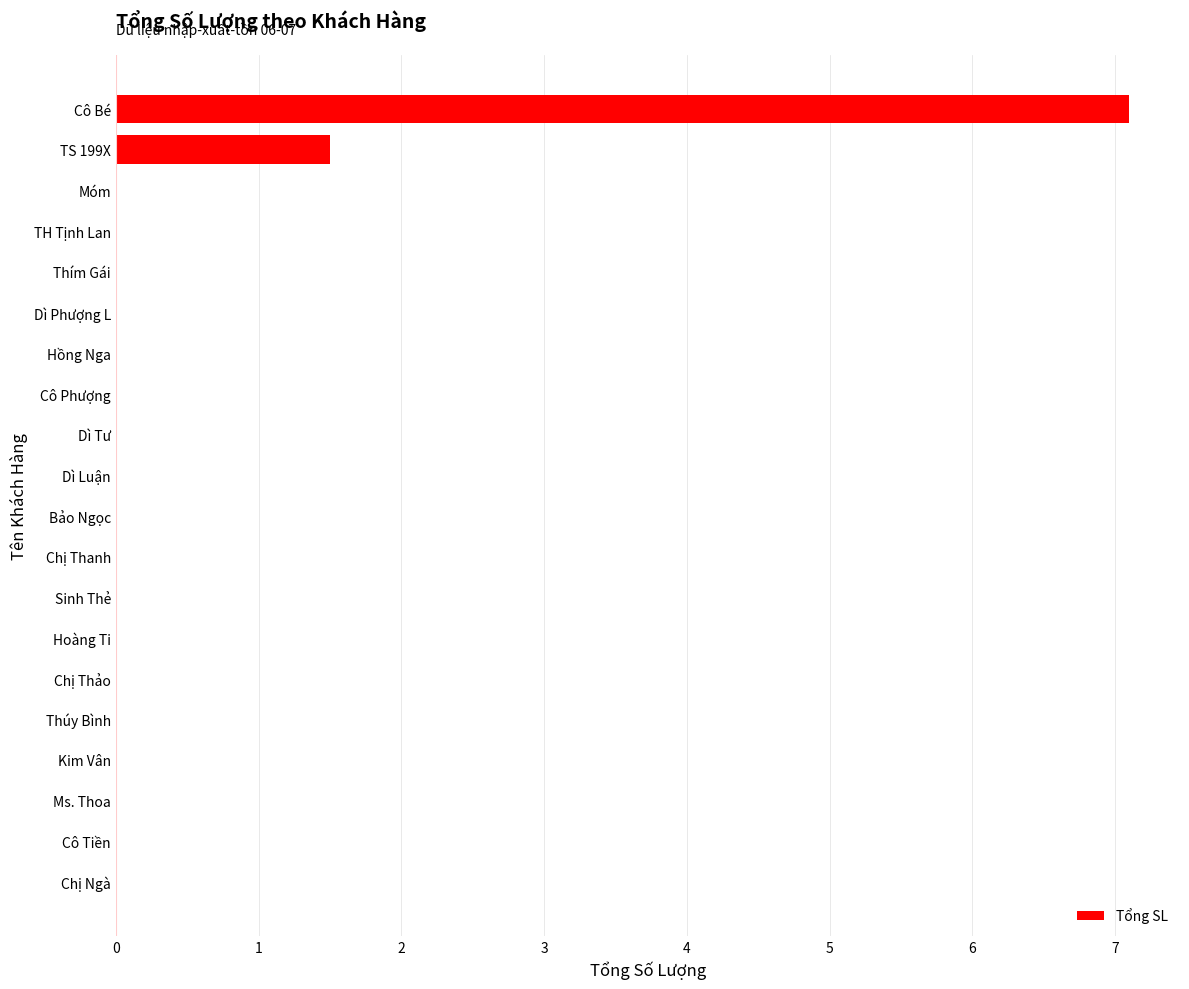

What is the sum of all values?

8.6